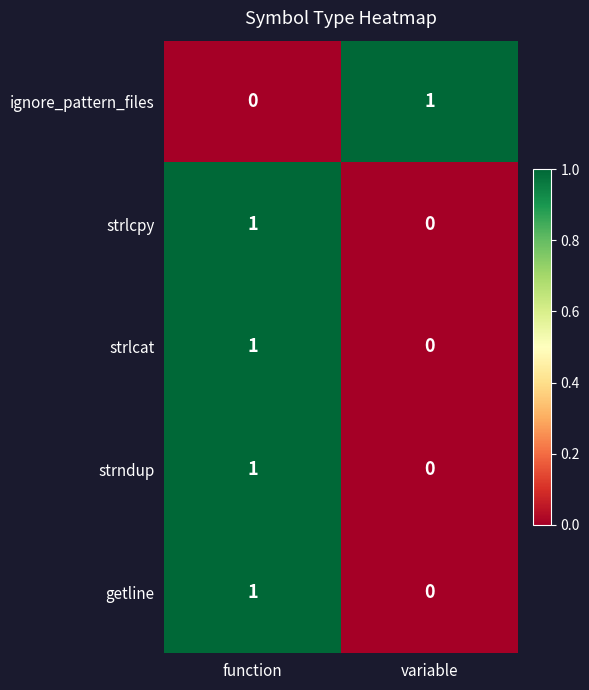

Reading left to right, list all the values displayed in this chart.

ignore_pattern_files: function=0	variable=1
strlcpy: function=1	variable=0
strlcat: function=1	variable=0
strndup: function=1	variable=0
getline: function=1	variable=0